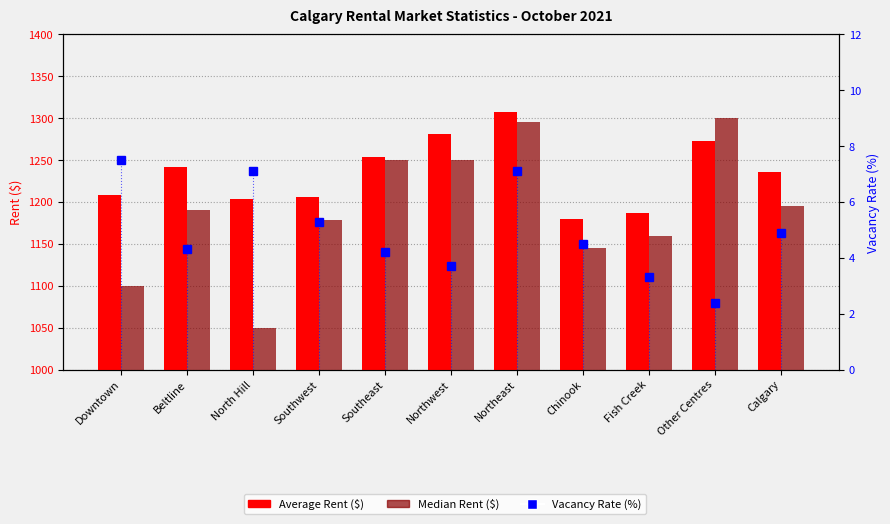

Is it true that Average Rent ($) equals 1208.0 at Downtown?

True